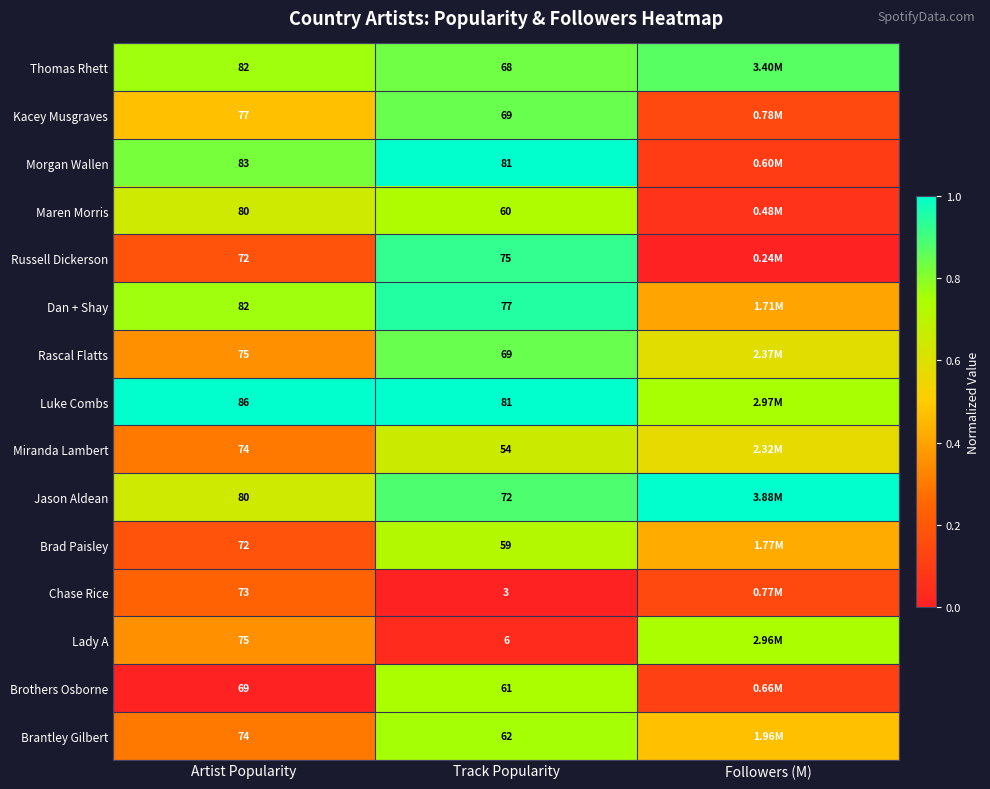

Is the value of Brothers Osborne at Artist Popularity greater than the value of Thomas Rhett at Track Popularity?

Yes